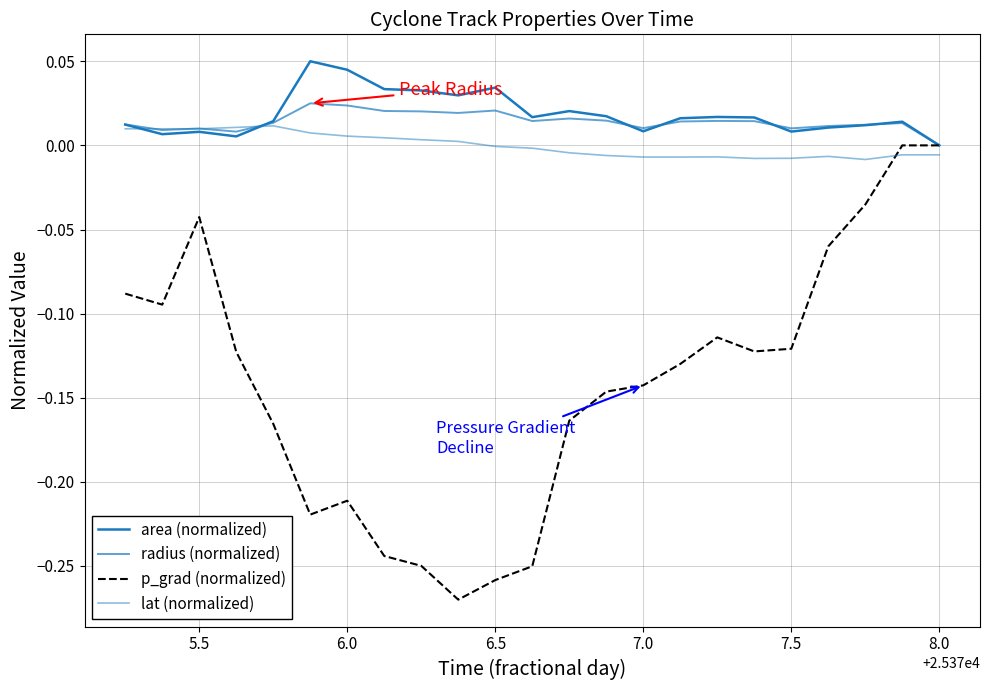

True or false: area (normalized) and p_grad (normalized) intersect in this chart.

False